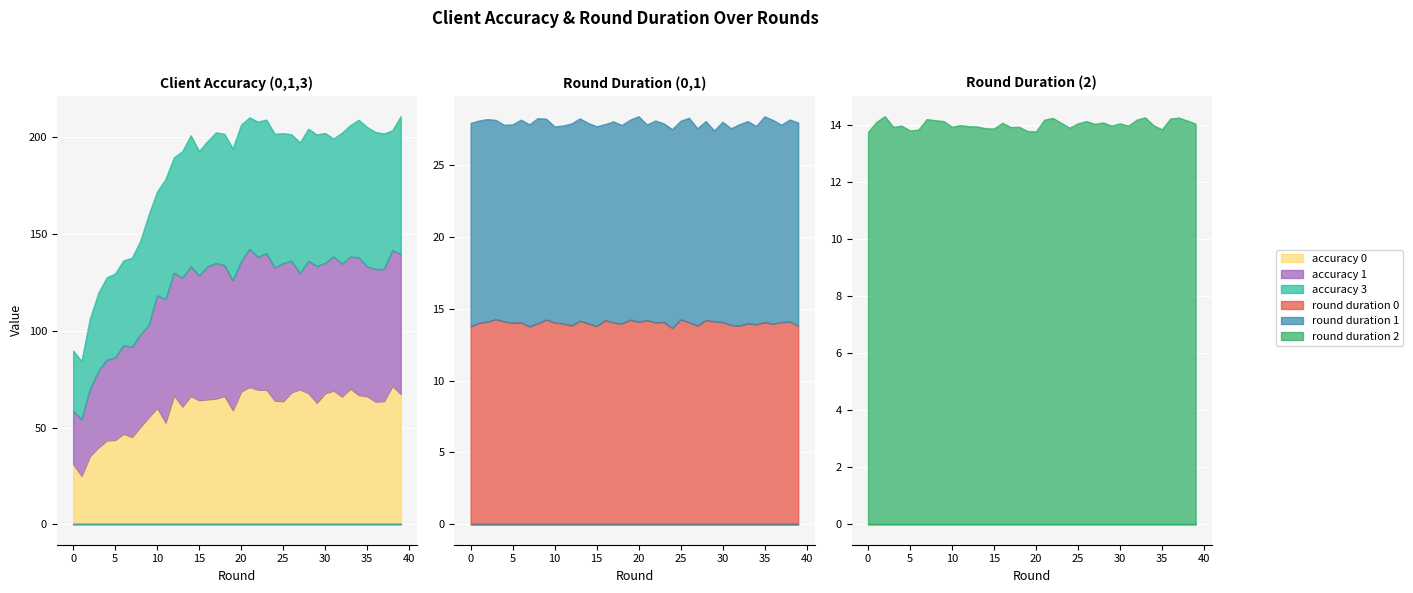

The client_round_duration_2 series shows 14.1 at 1. True or false?

True